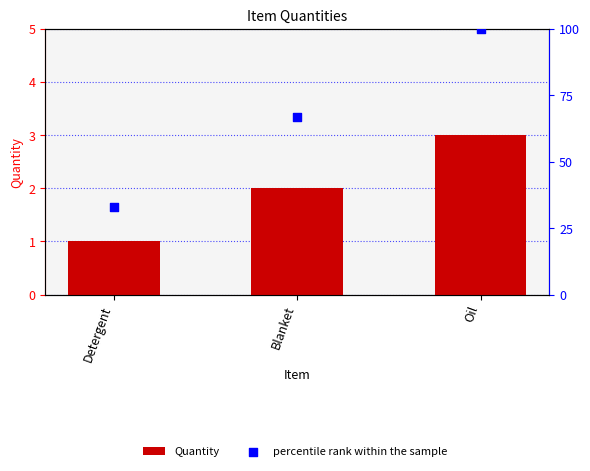

What is the total value across all series at Detergent?

34